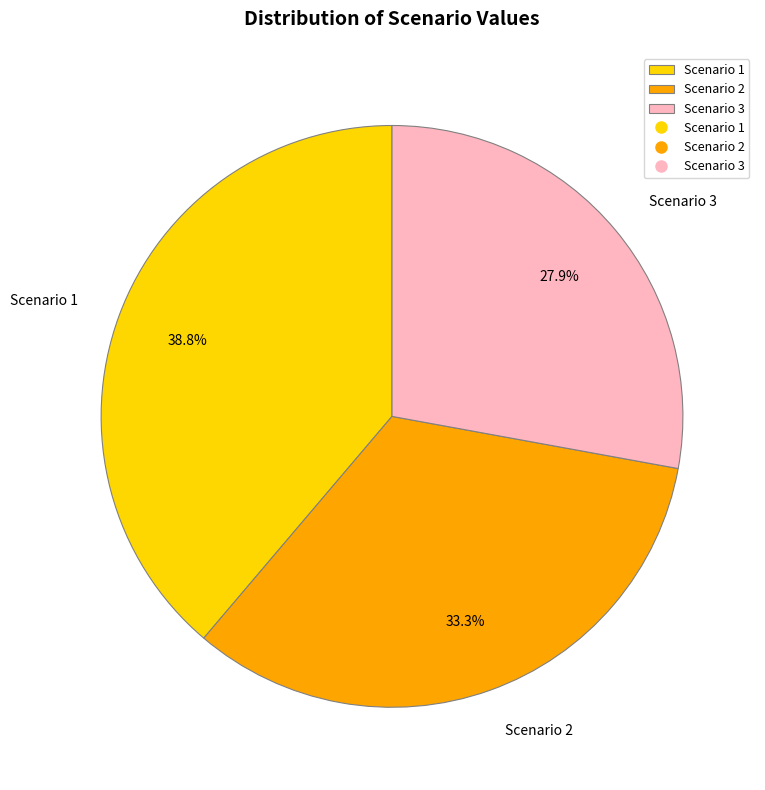

What is the largest slice in the pie chart?

Scenario 1